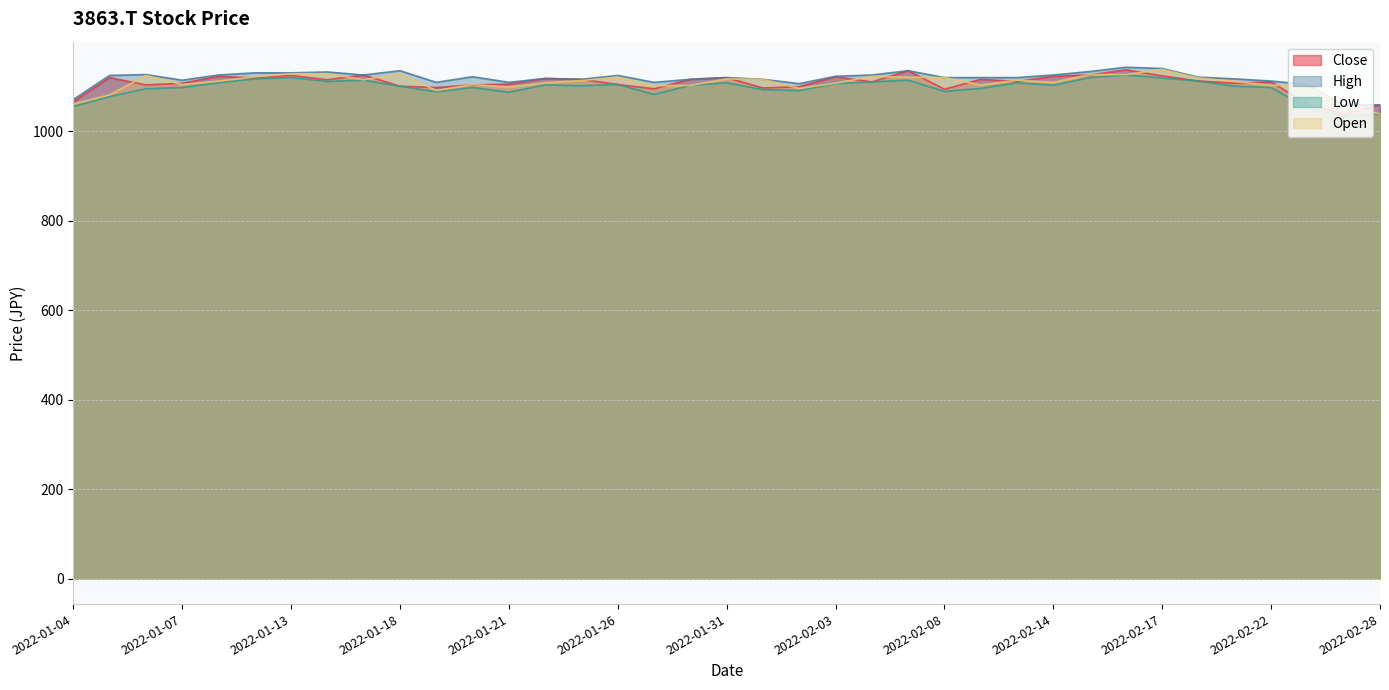

Rank the series at 2022-02-03 from lowest to highest value.

Low, Open, Close, High